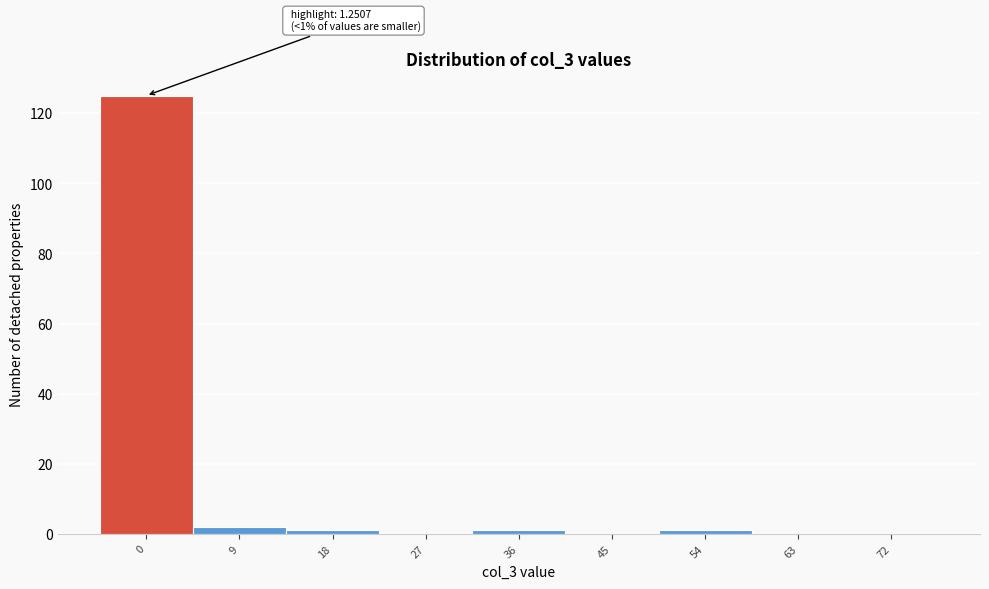

Reading left to right, transcribe all the data shown in this chart.

0=125	9=2	18=1	27=0	36=1	45=0	54=1	63=0	72=0